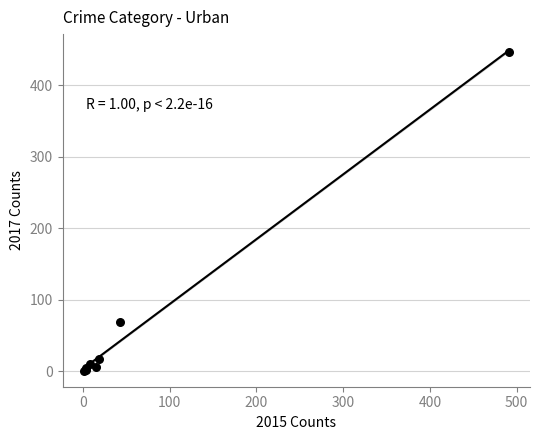

What Y value in the scatter plot is closest to 224?

69